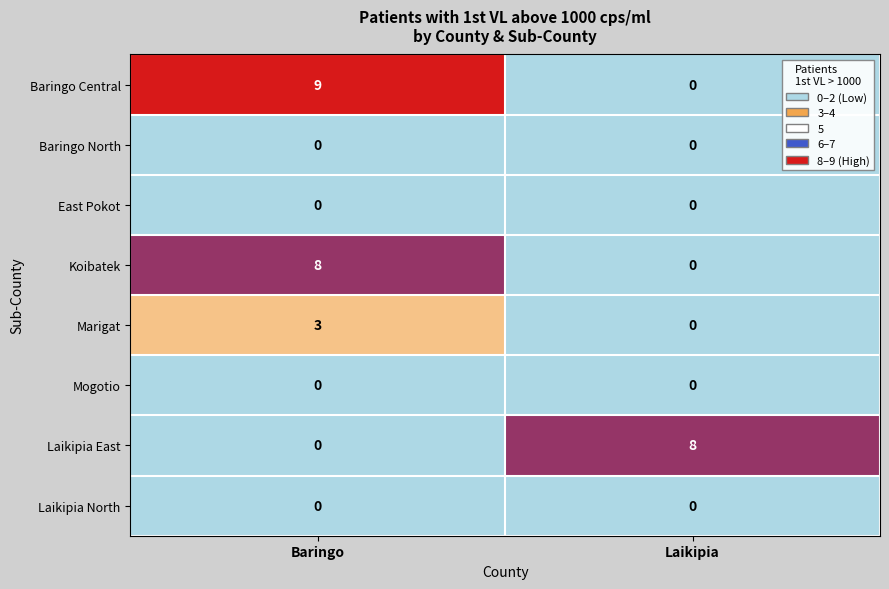

Reading left to right, what are all the values shown in this chart?

Baringo Central: Baringo=9	Laikipia=0
Baringo North: Baringo=0	Laikipia=0
East Pokot: Baringo=0	Laikipia=0
Koibatek: Baringo=8	Laikipia=0
Marigat: Baringo=3	Laikipia=0
Mogotio: Baringo=0	Laikipia=0
Laikipia East: Baringo=0	Laikipia=8
Laikipia North: Baringo=0	Laikipia=0